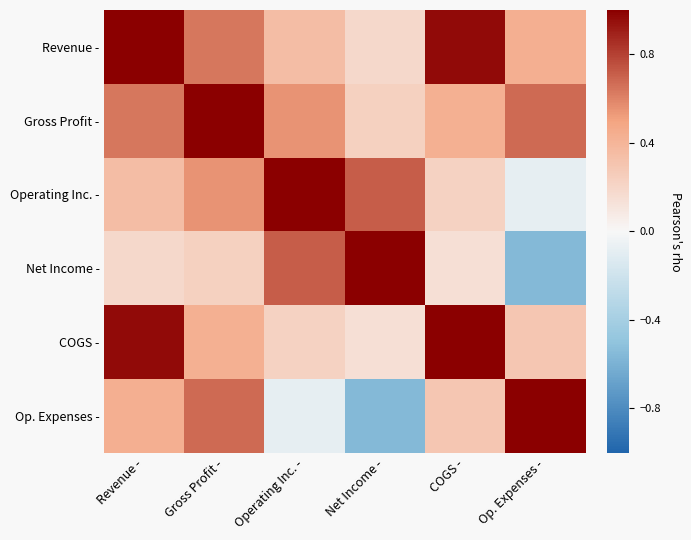

Count the number of categories in the chart.

6